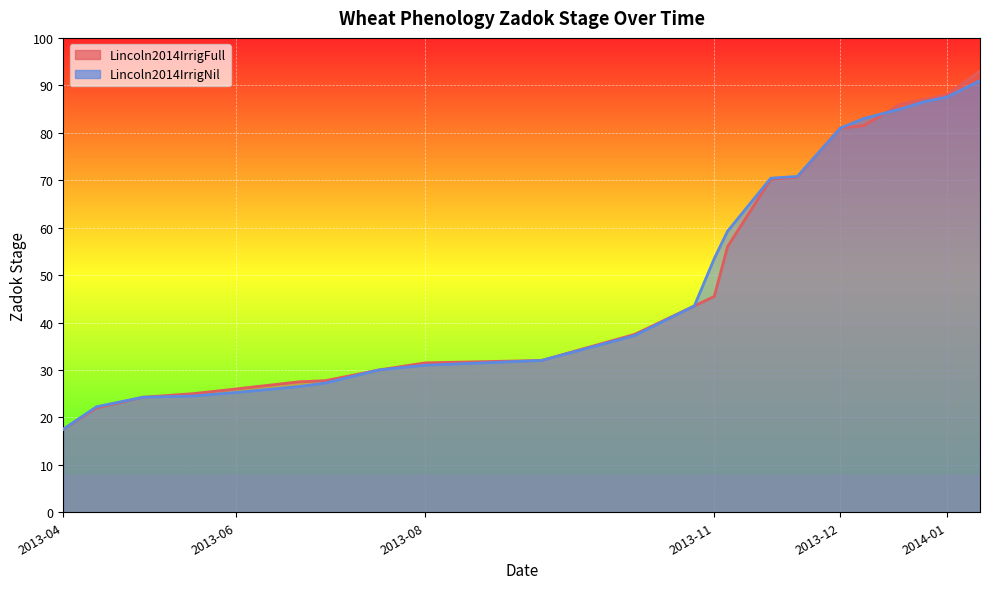

Which series has the largest total across all categories?

Lincoln2014IrrigNil